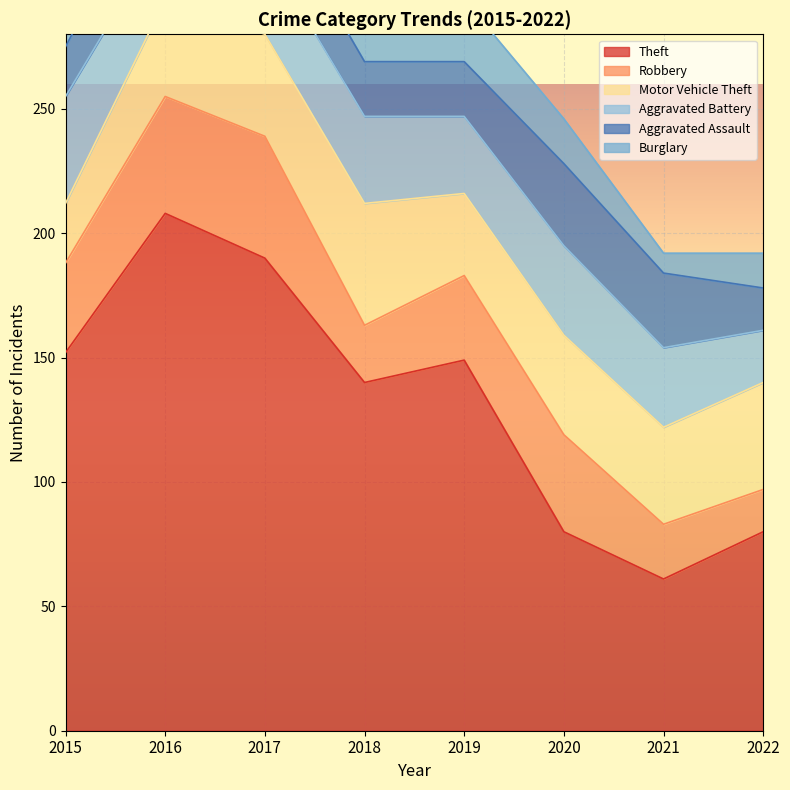

How many lines are shown in the chart?

6